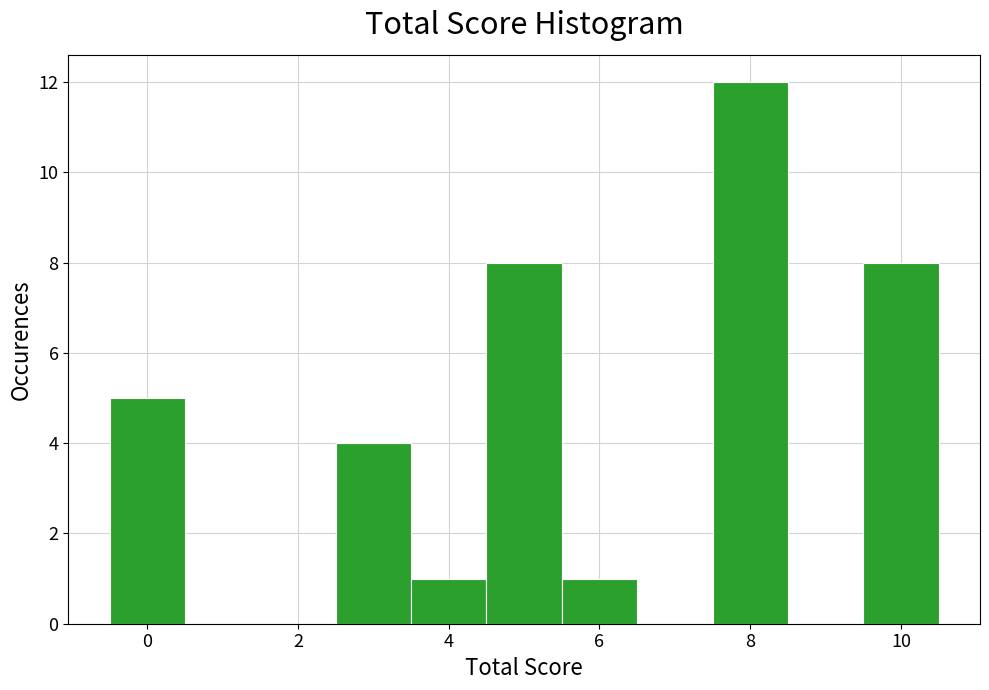

What is the height of the bar covering 7.5 to 8.5 on the x-axis? Neither the bar edges nor the heights are printed on the chart, so give them approximately, as read against the axes.

12